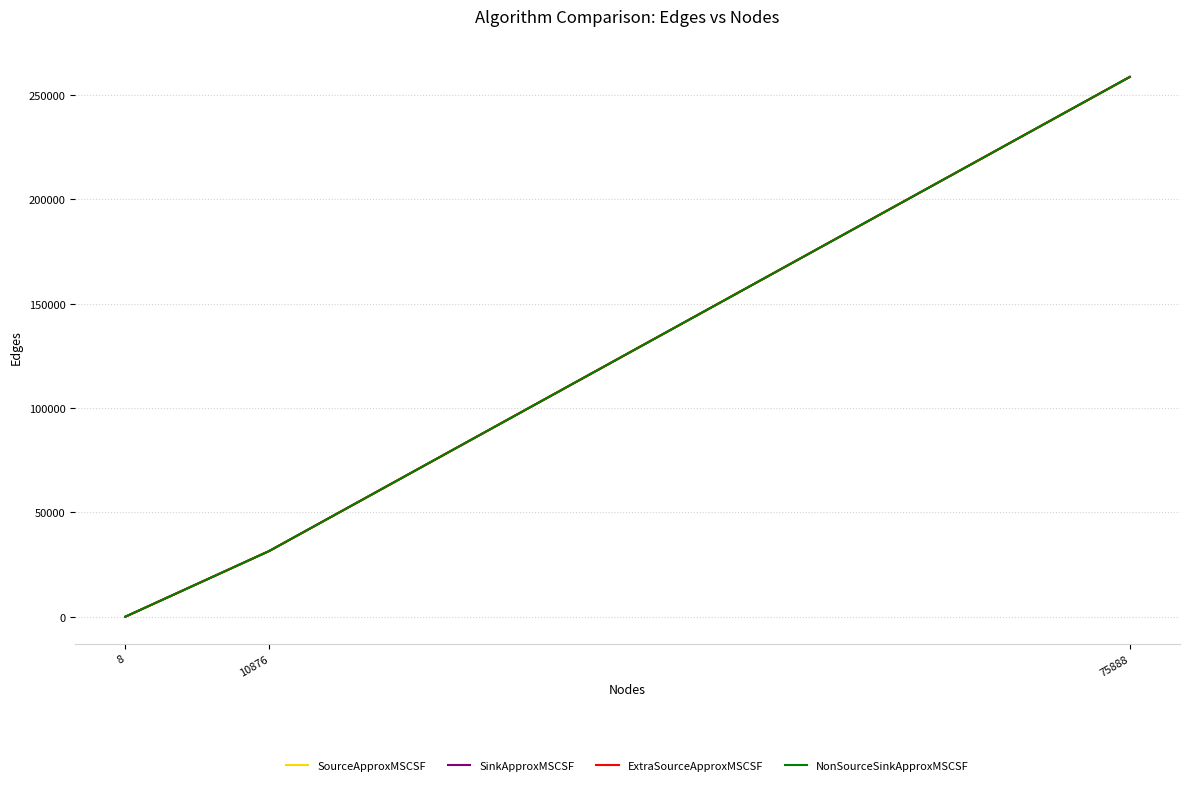

Does the chart have visible grid lines?

Yes